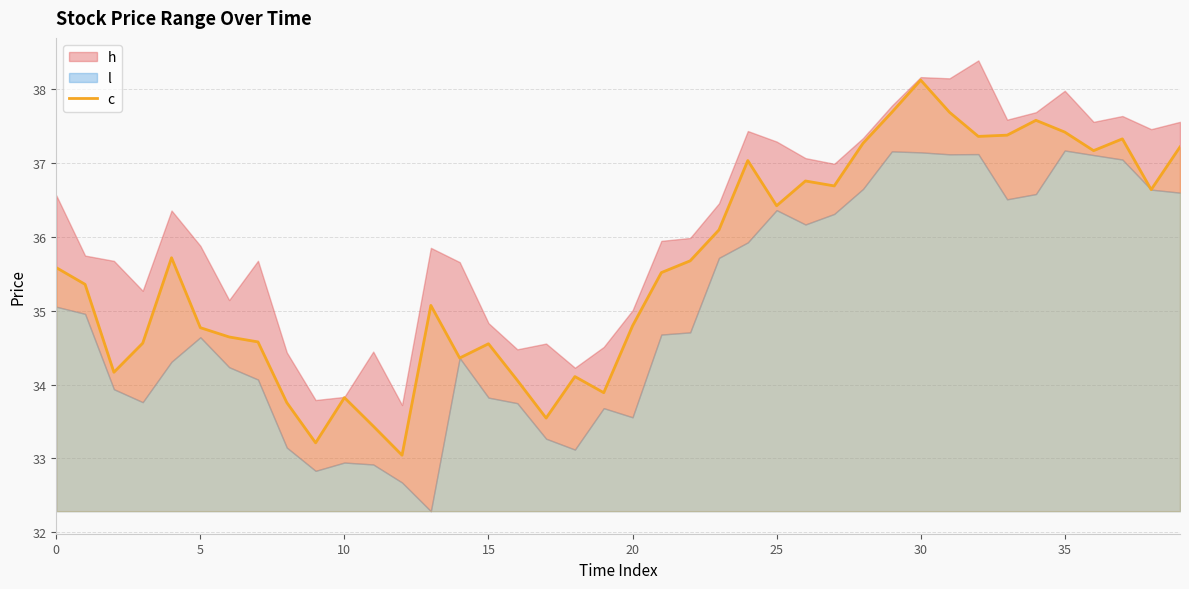

What is the label of the 18th point from the left?

17